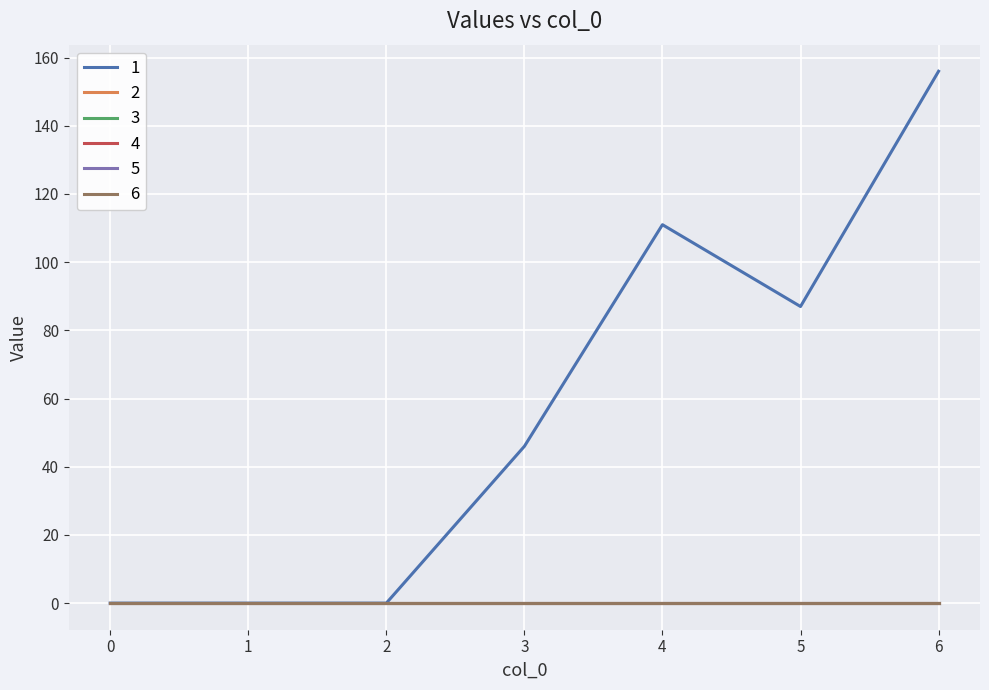

Does the chart have visible grid lines?

Yes